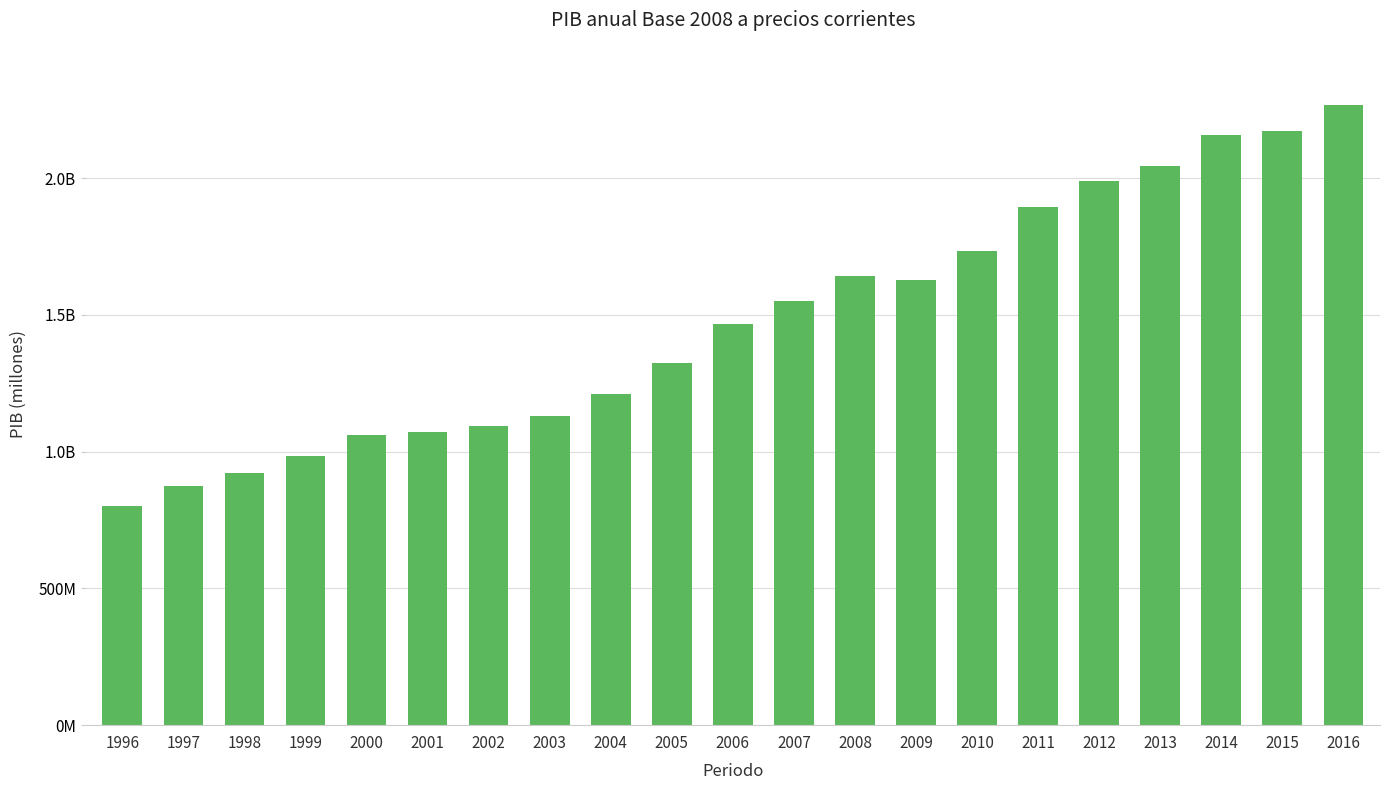

What is the maximum value shown in the chart?

2268803656.0